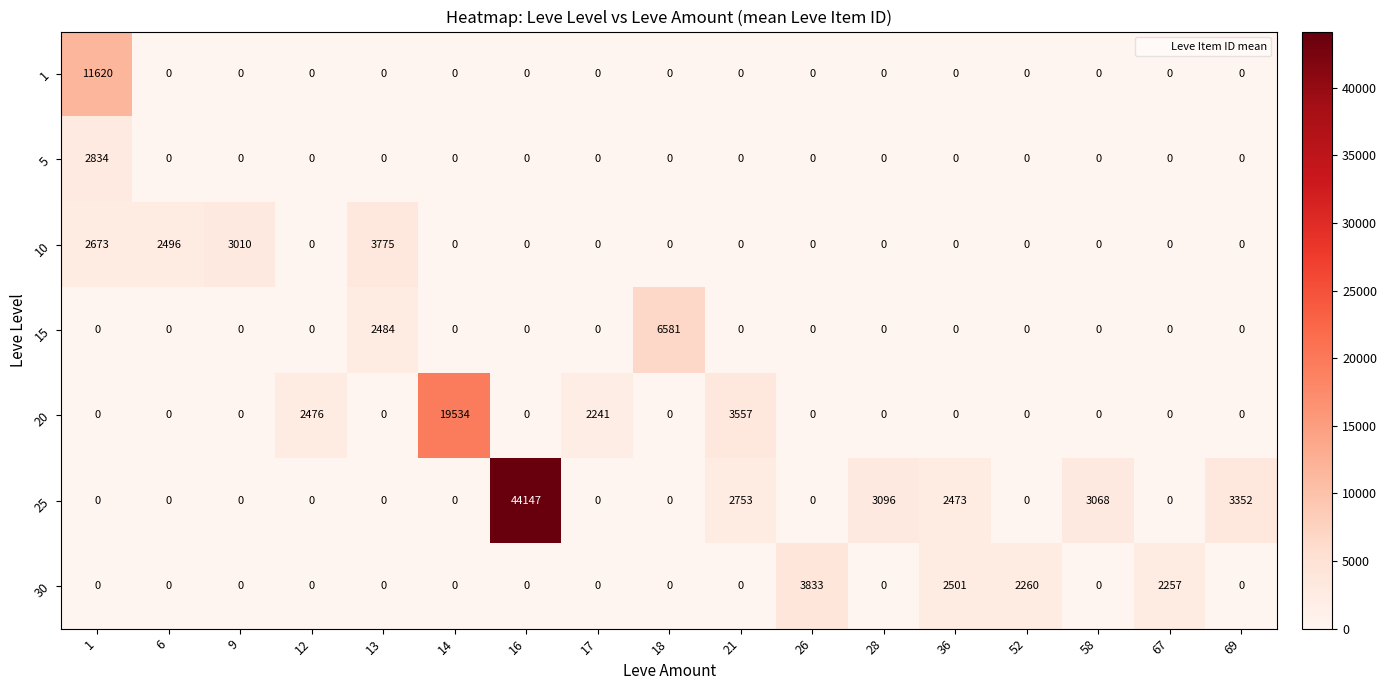

The value of 10 at 21 is 0. True or false?

True